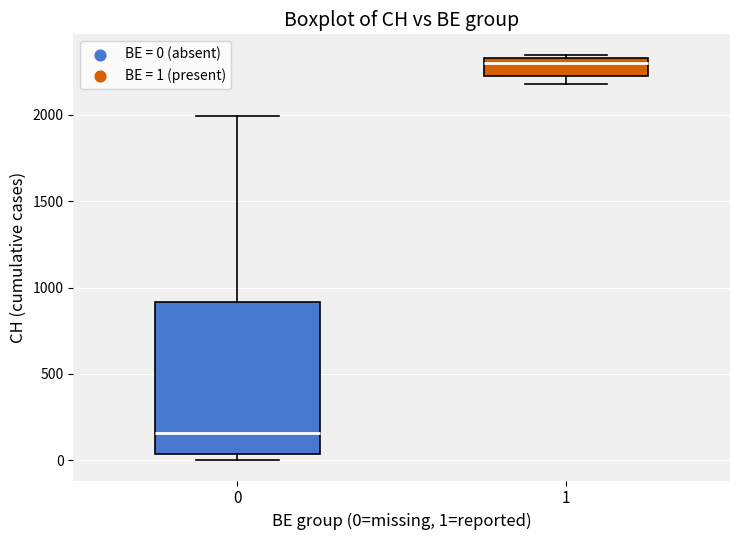

Which box has the highest median line?

1